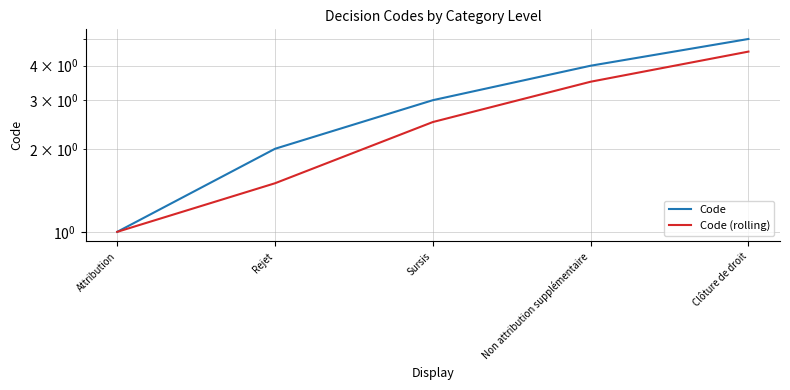

True or false: Code and Code (rolling) intersect in this chart.

False